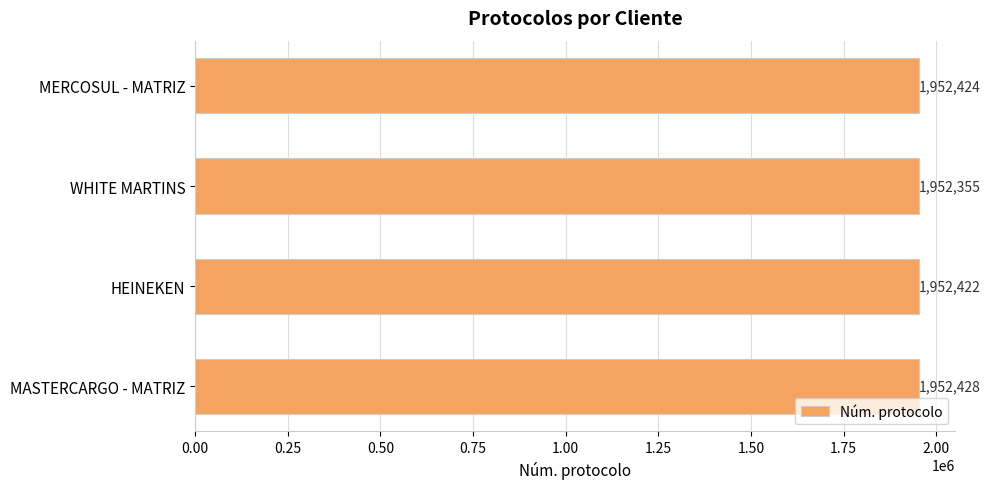

What is the average value?

1952407